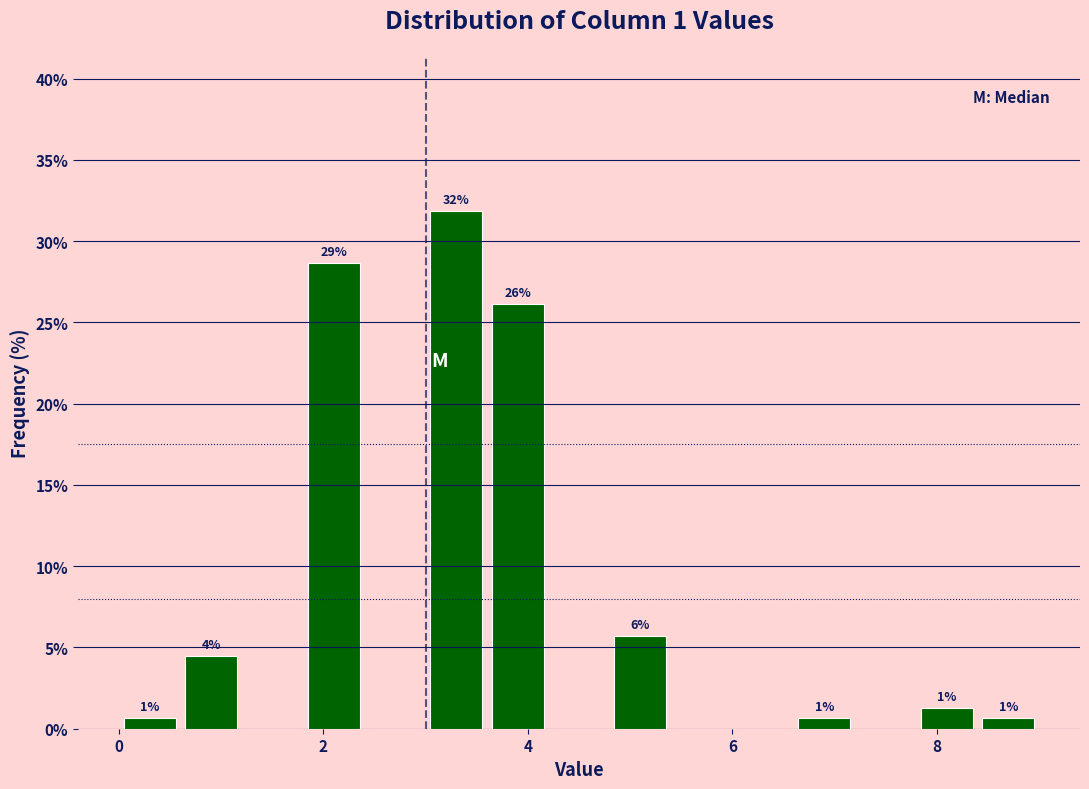

Around what value on the x-axis is the tallest bar? Give the approximate position of its centre, as read against the axis.

3.4